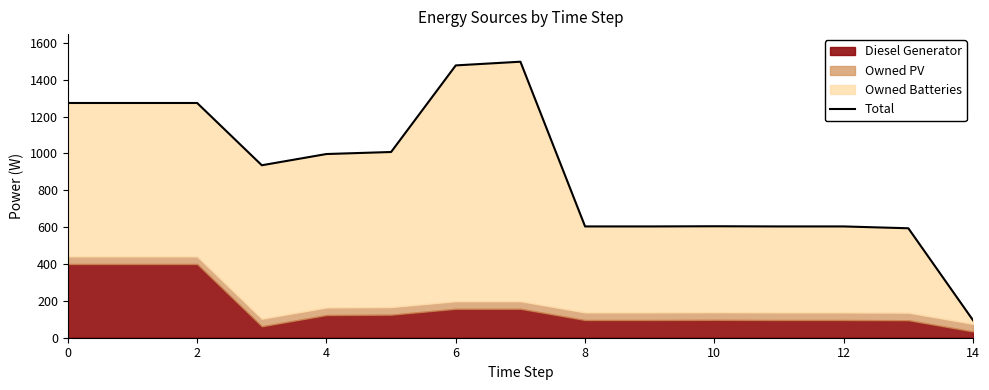

What is the difference between the maximum and second lowest values?

904